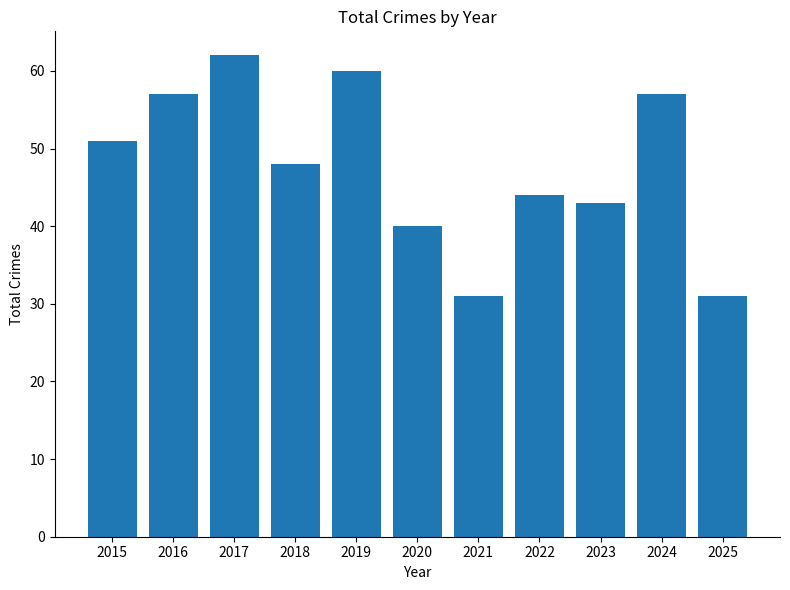

What is the sum of the values at 2023 and 2025?

74